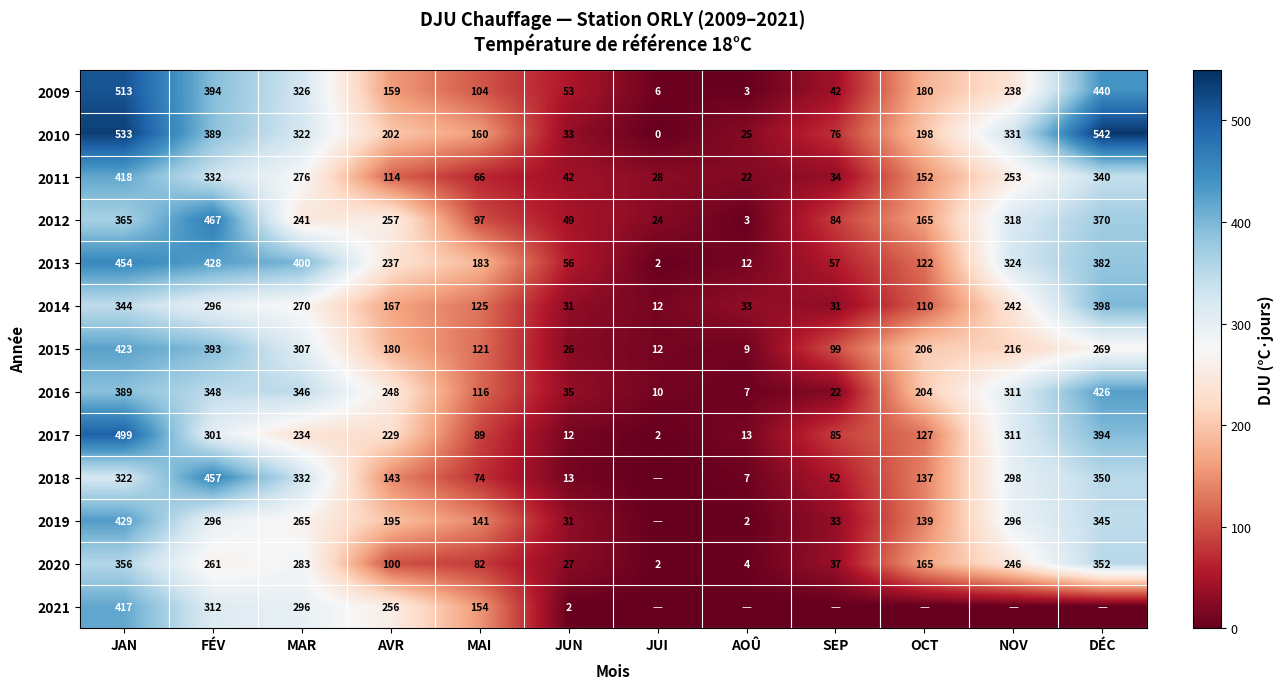

At which label does 2015 reach its peak?

JAN